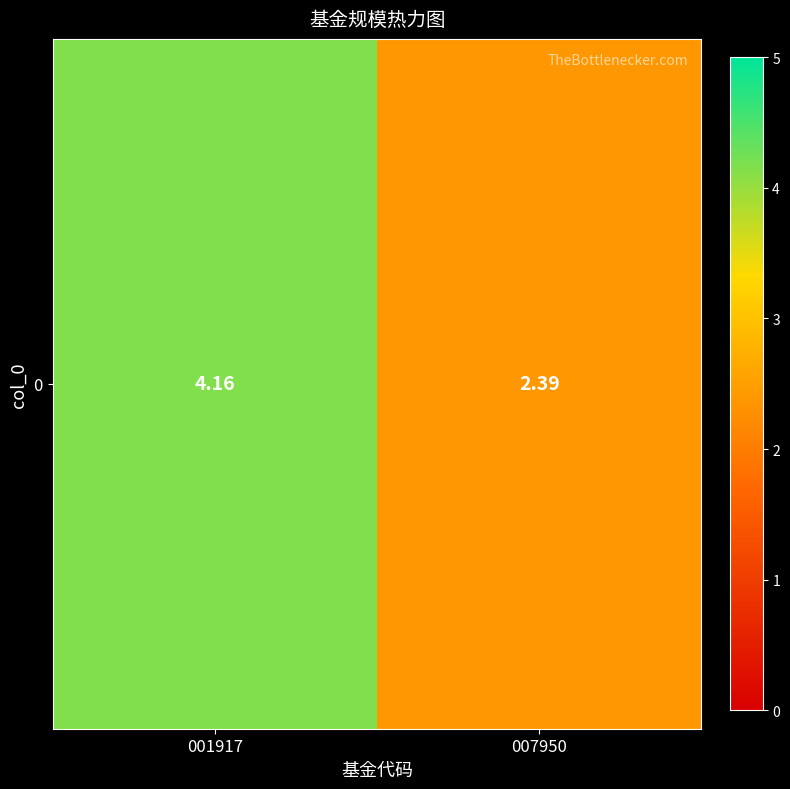

What is the average value?

3.3